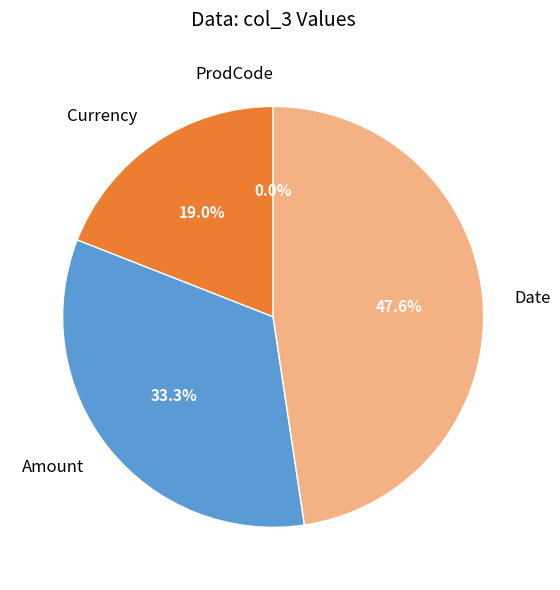

To the nearest percent, what is the combined percentage of Currency and Amount?

52%